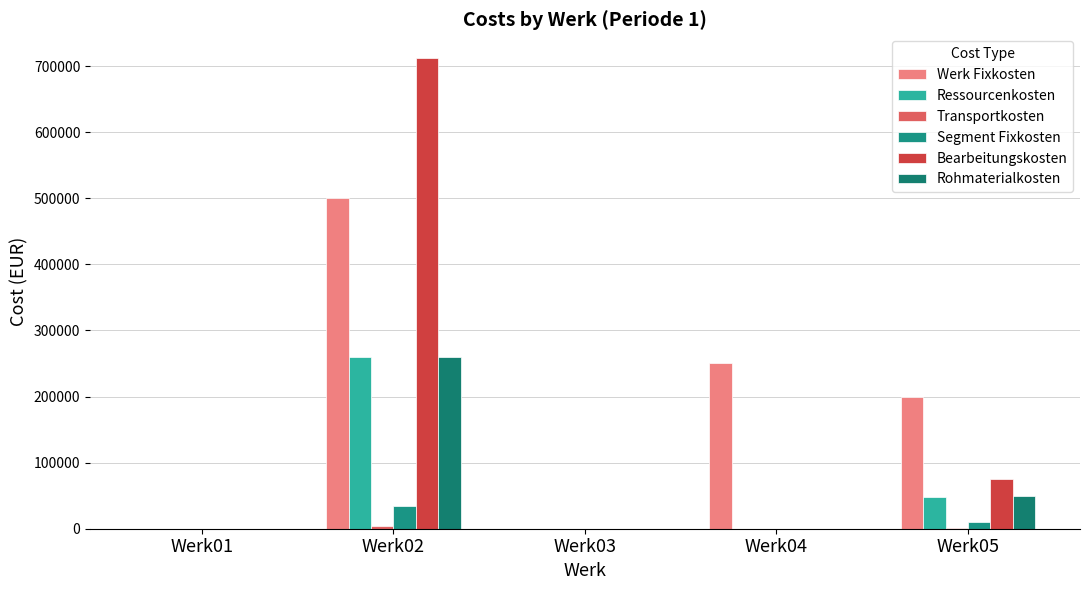

True or false: Transportkosten has a value of 0 at Werk04.

True